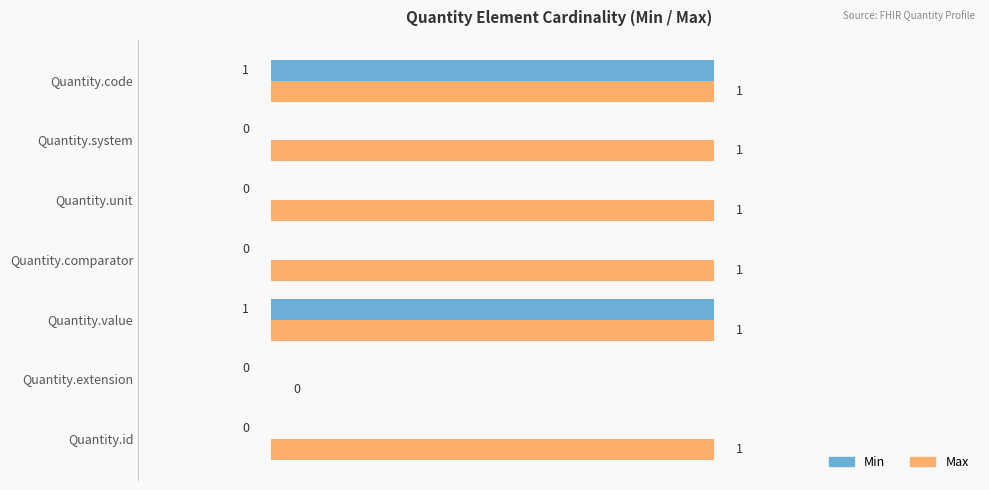

Where is Max nearest to the value 0?

Quantity.extension